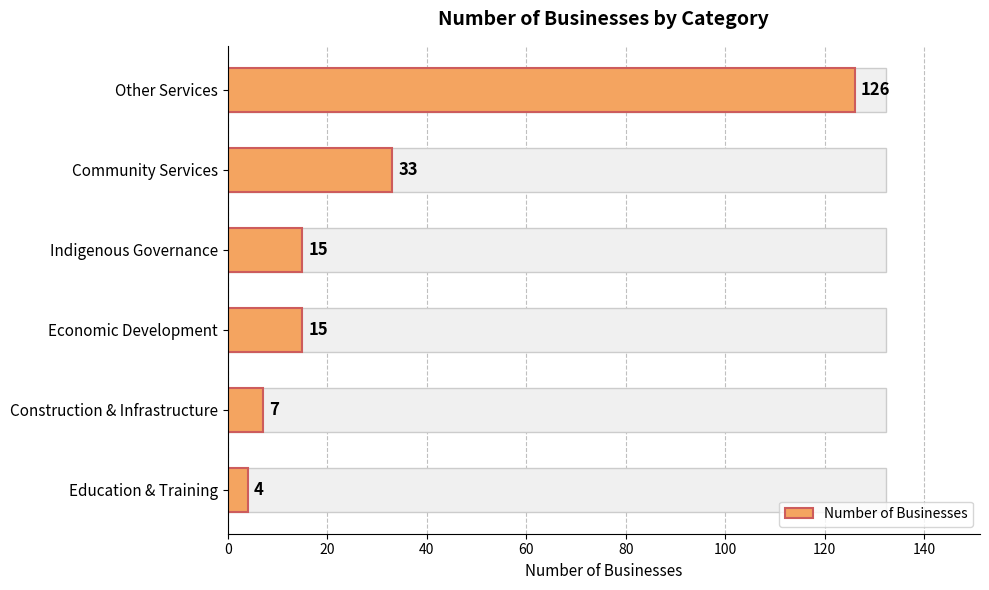

What is the change in value from Other Services to Education & Training?

-122